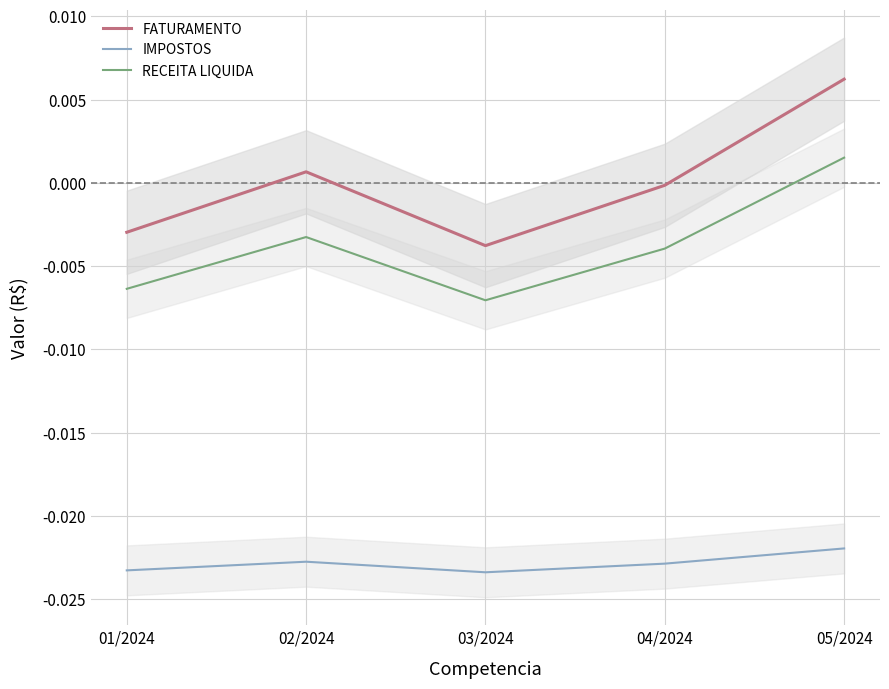

How many lines are shown in the chart?

3